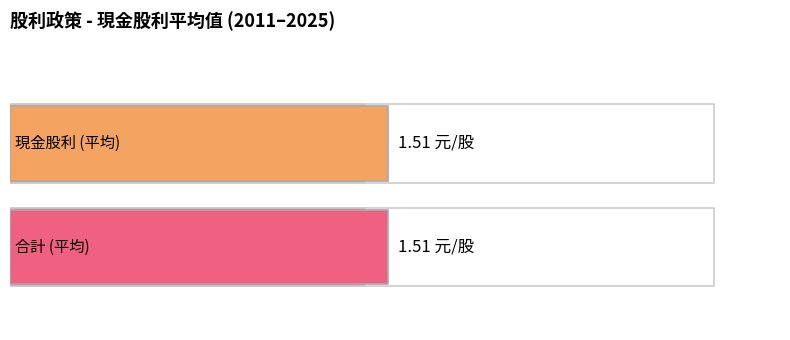

What are all the series names shown in the legend?

現金股利, 合計